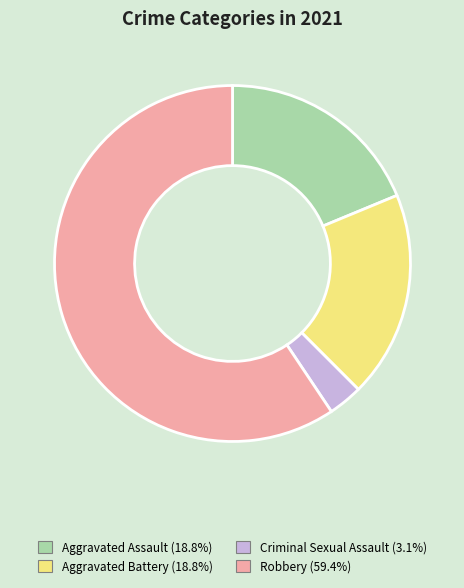

Which has a higher value, Robbery or Criminal Sexual Assault?

Robbery